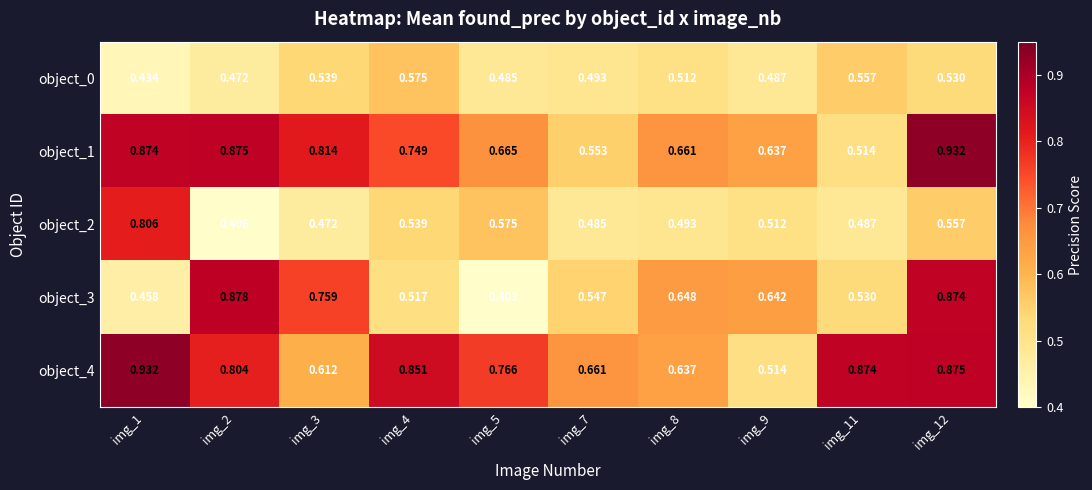

Is the value of object_3 at img_2 greater than the value of object_1 at img_9?

Yes